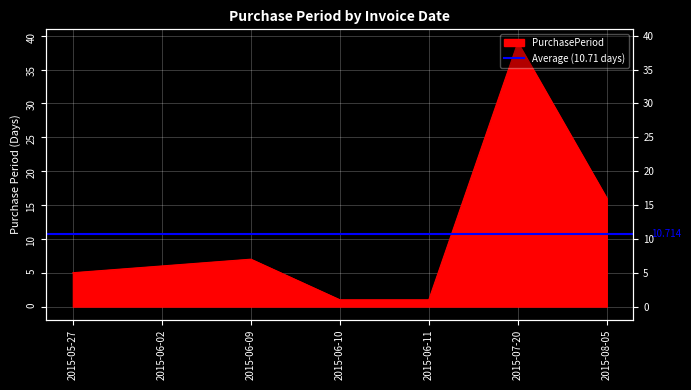

The value at 2015-08-05 is 27. True or false?

False